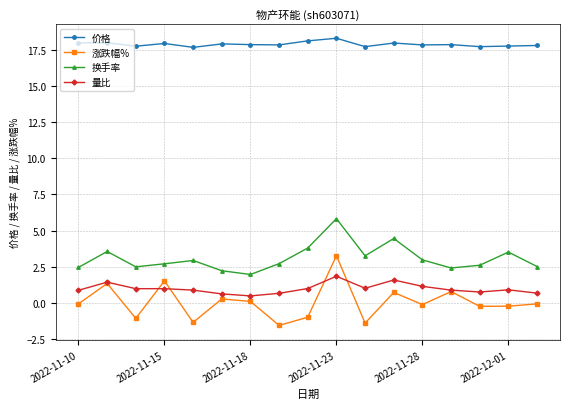

What is the minimum value for 换手率?

2.0